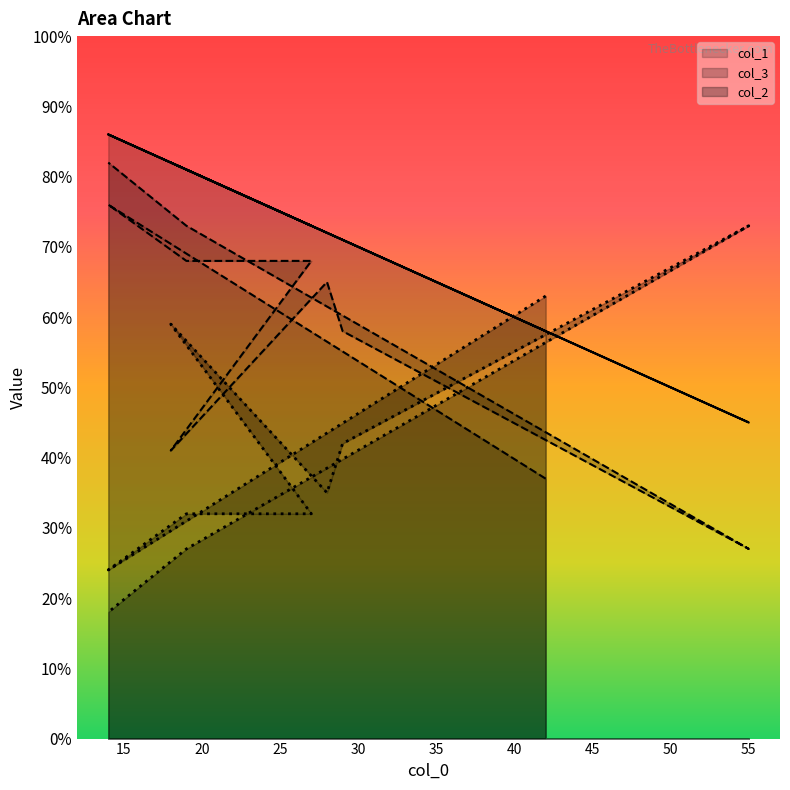

Where is the first local minimum for col_2?

18